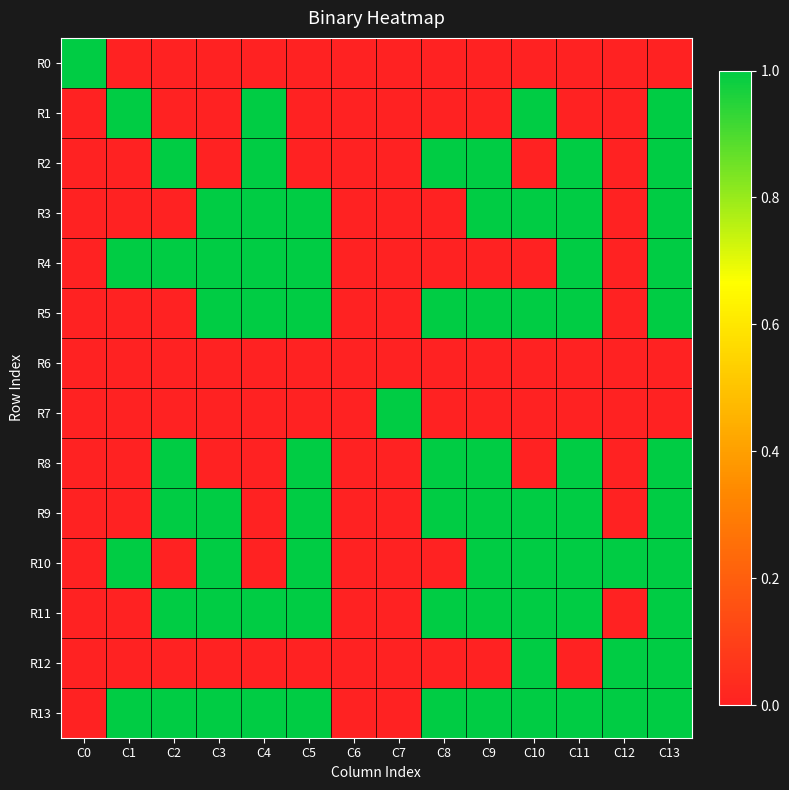

Between C7 and C4, which is larger?

C7